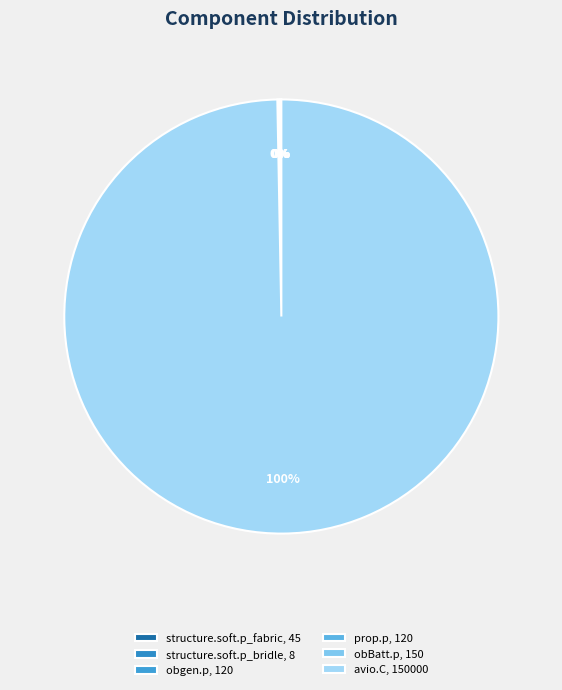

Is it true that avio.C is 94% of the pie?

False